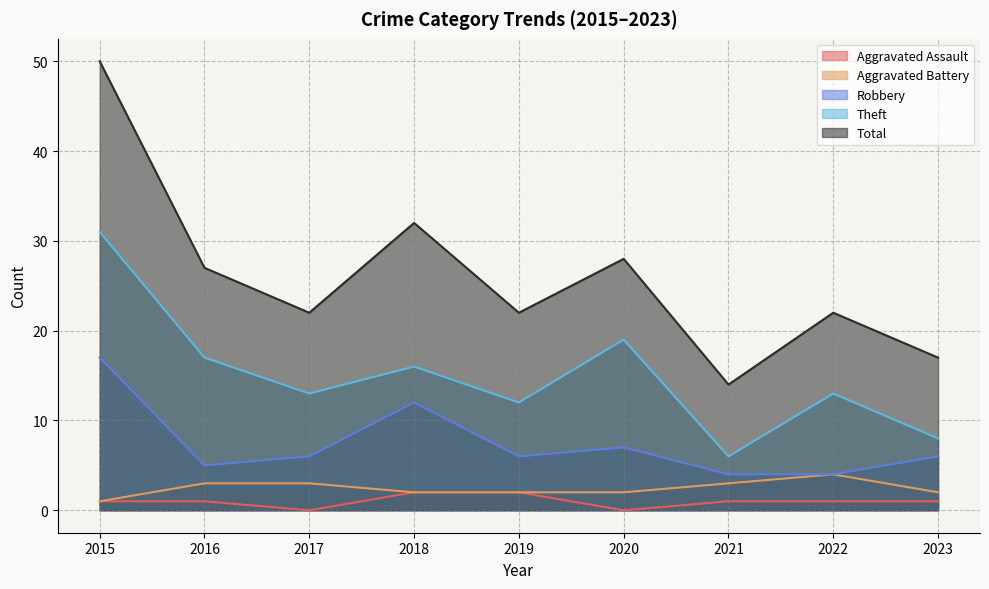

Count the Aggravated Battery values in the range 2 to 3.

7